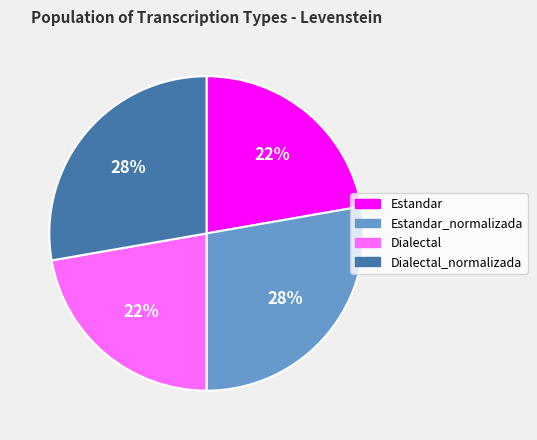

How many slices are in this pie chart?

4